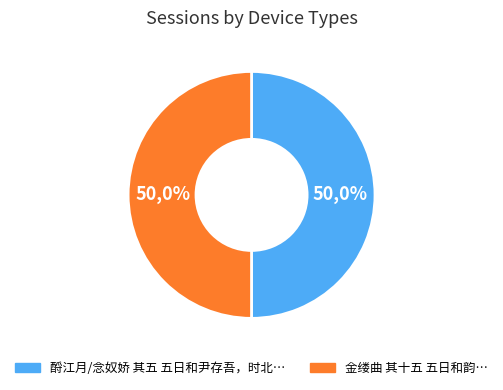

What is the smallest slice in the pie chart?

金缕曲 其十五 五日和韵